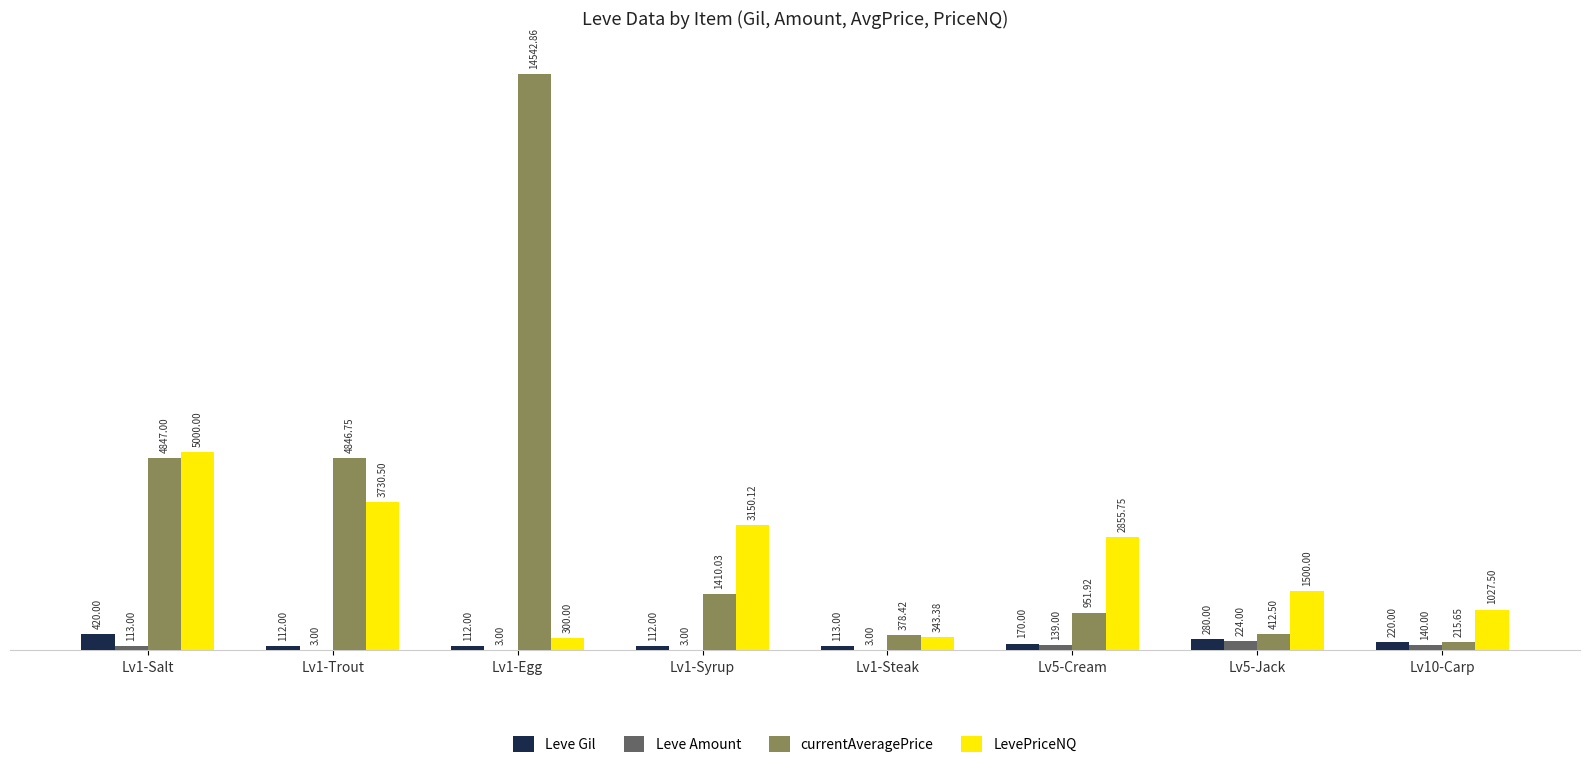

Between Lv1-Salt and Lv1-Trout, which series saw the biggest shift?

LevePriceNQ